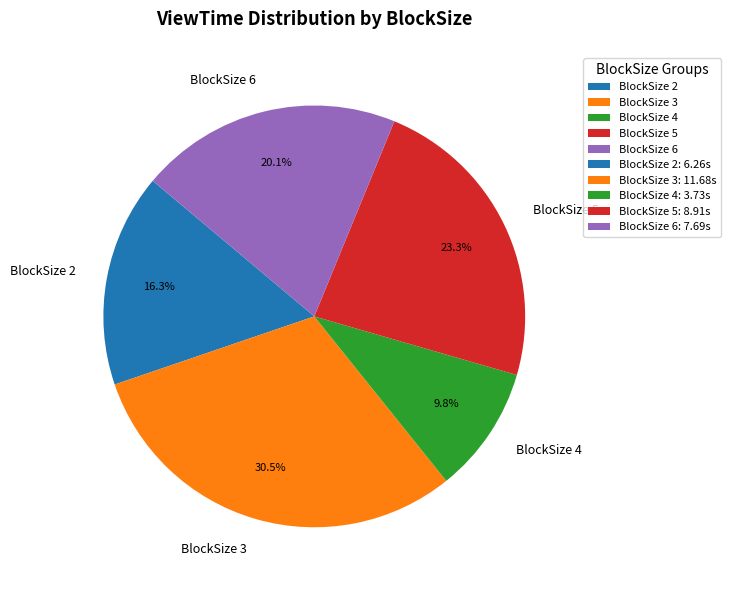

Is there a majority slice in this chart?

No